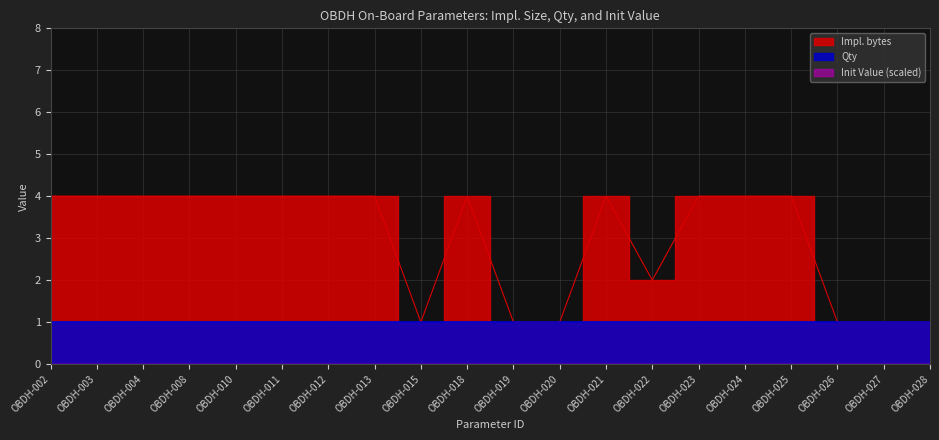

Rank the series by their maximum value, from lowest to highest.

Init Value (scaled), Qty, Impl. bytes